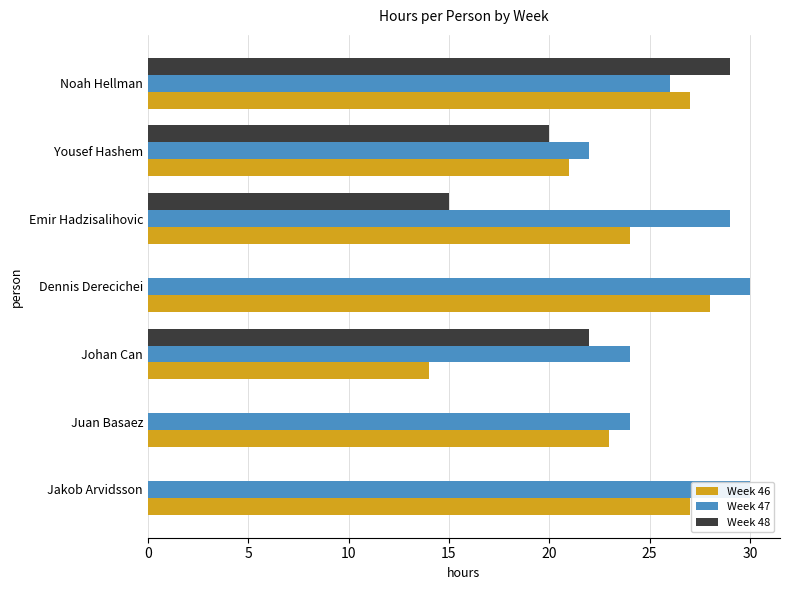

Rank the categories by Week 47 value from lowest to highest.

25, 5, 10, 30, 20, 0, 15